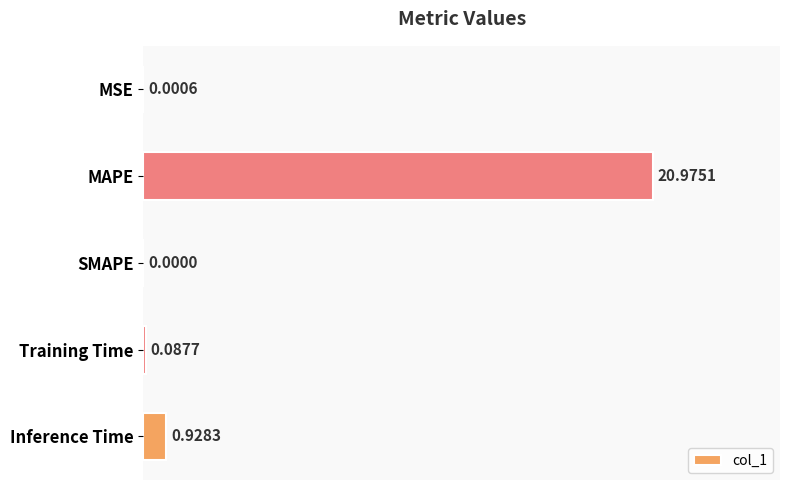

What is the change in value from SMAPE to Inference Time?

+0.9